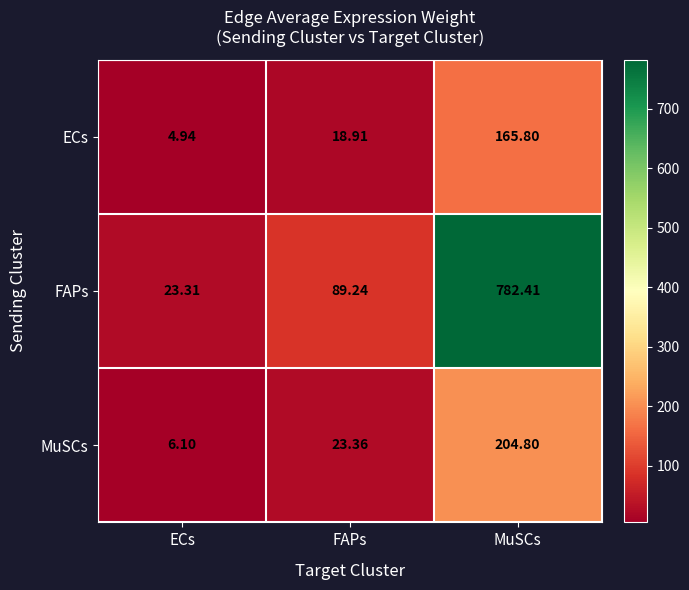

How many categories are shown in the chart?

3